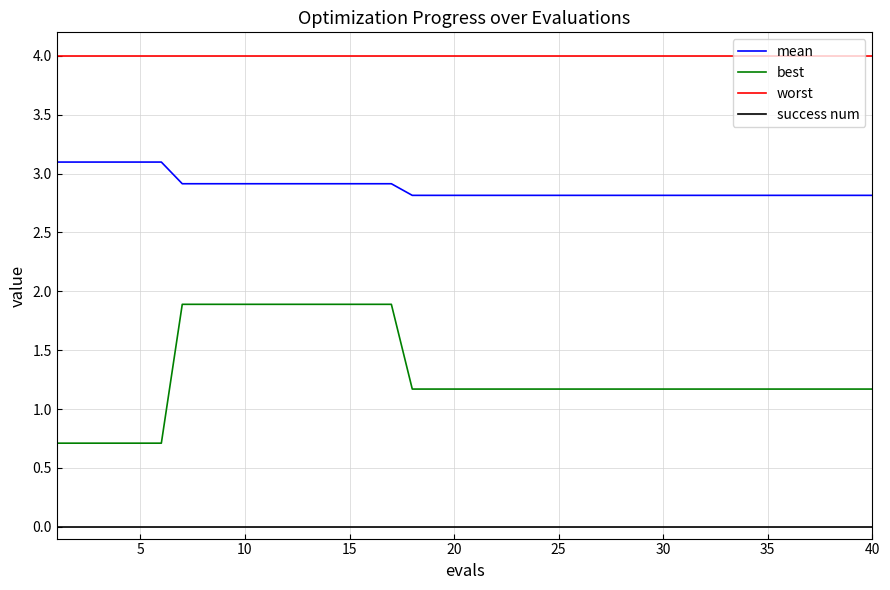

Which series has the largest total across all categories?

worst